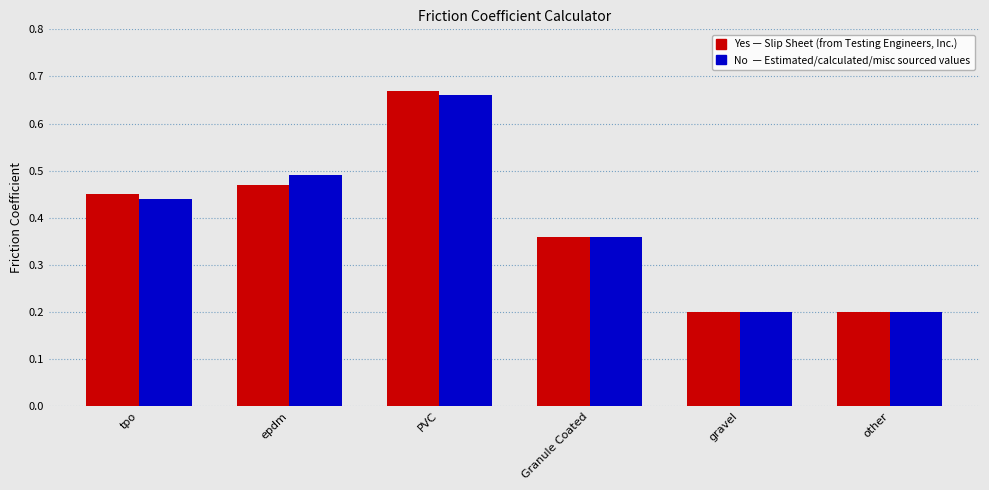

At which category is the sum across all series the highest?

PVC